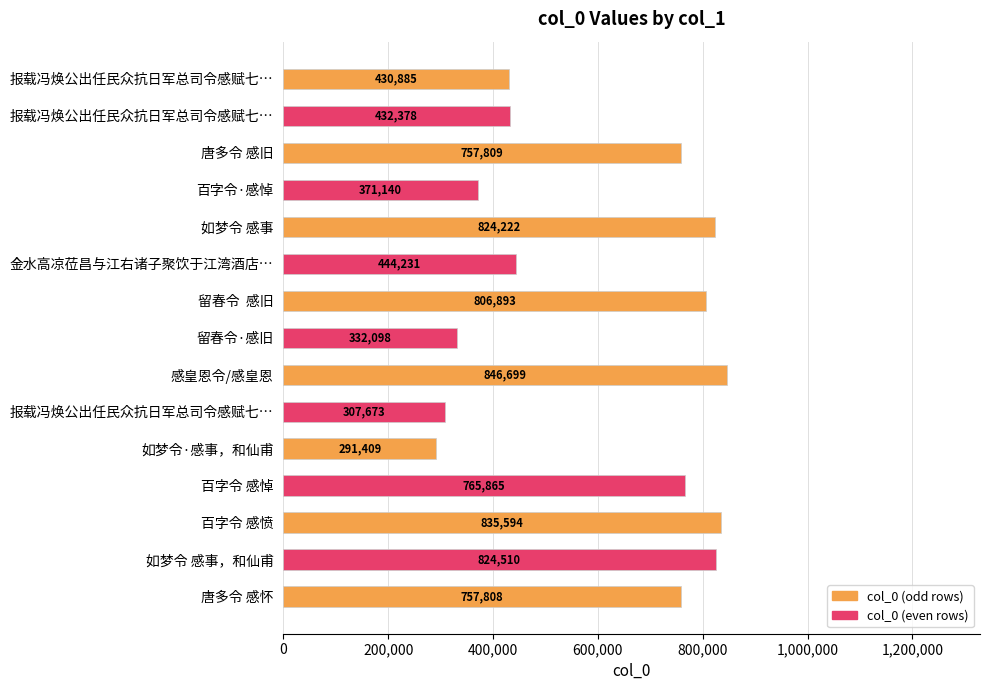

How many series are shown in this chart?

1